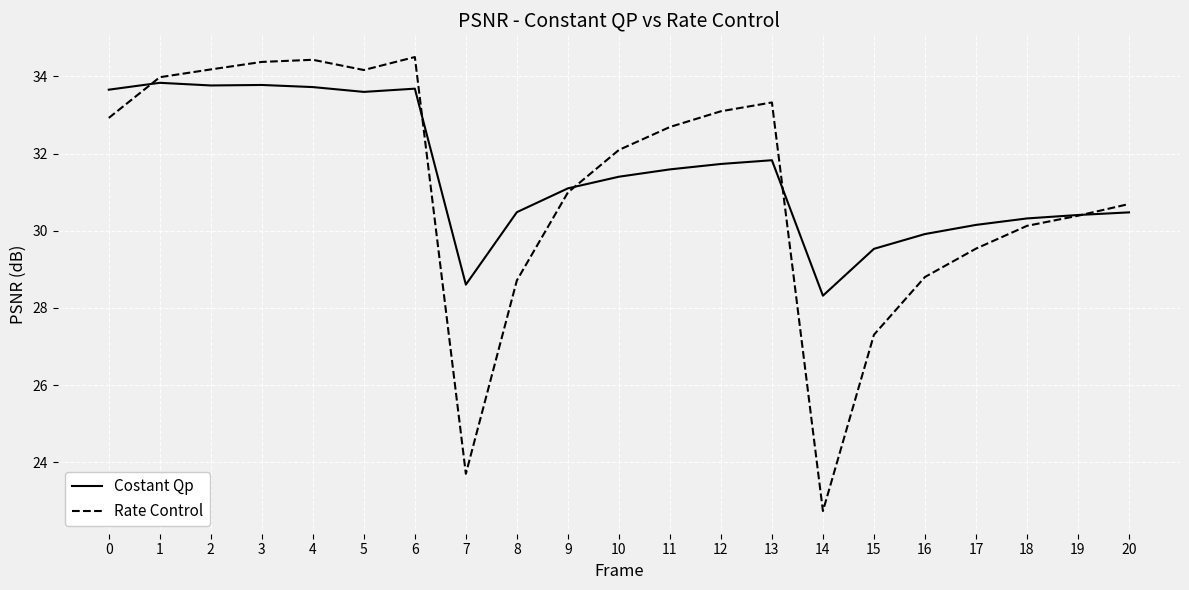

True or false: Costant Qp has a value of 60.1 at 6.

False